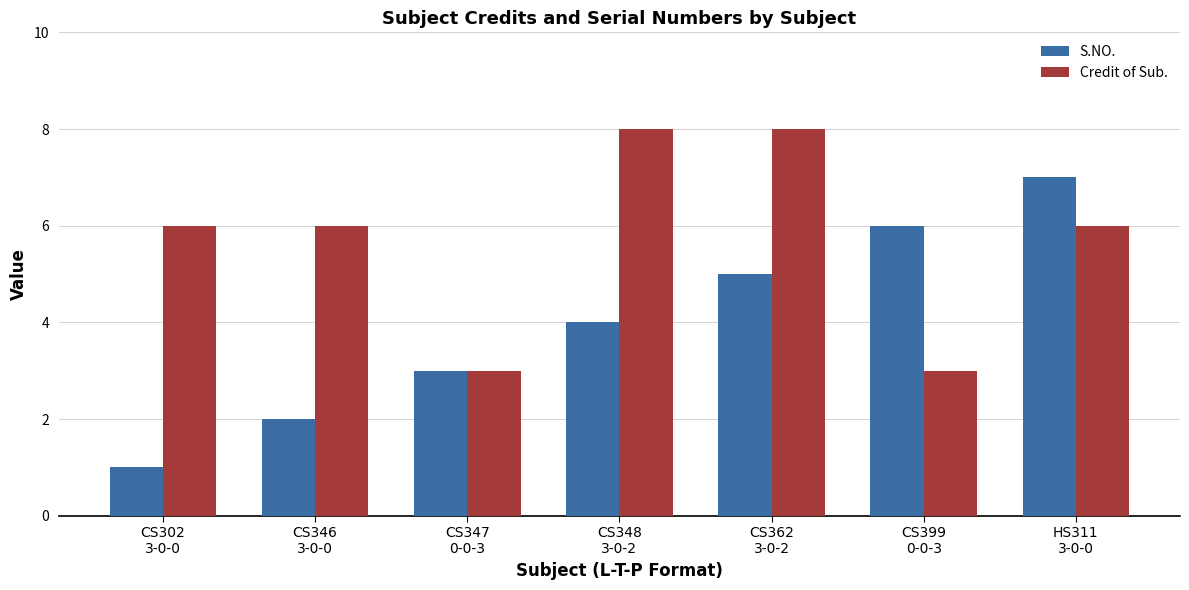

The S.NO. series shows 4 at CS348
3-0-2. True or false?

True